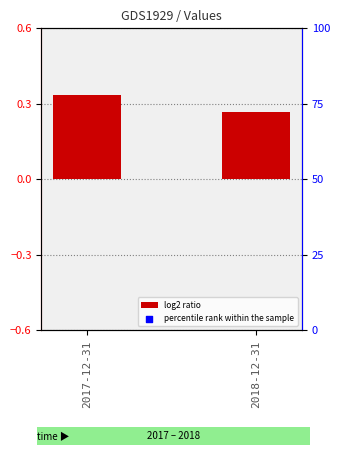

What is the change in value from 2017-12-31 to 2018-12-31?

-0.1